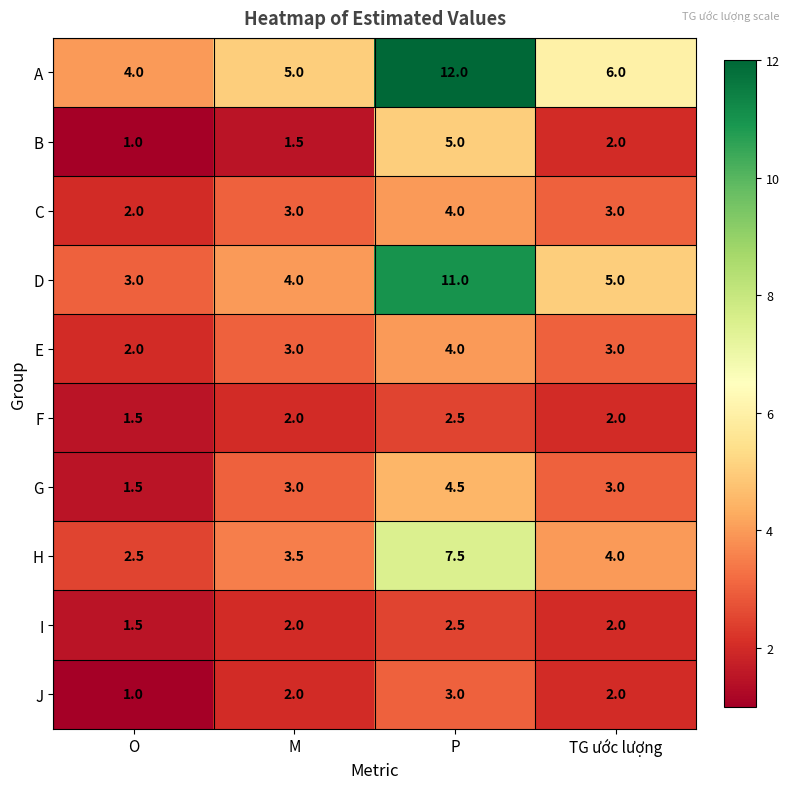

Is it true that J equals 0.5 at TG ước lượng?

False